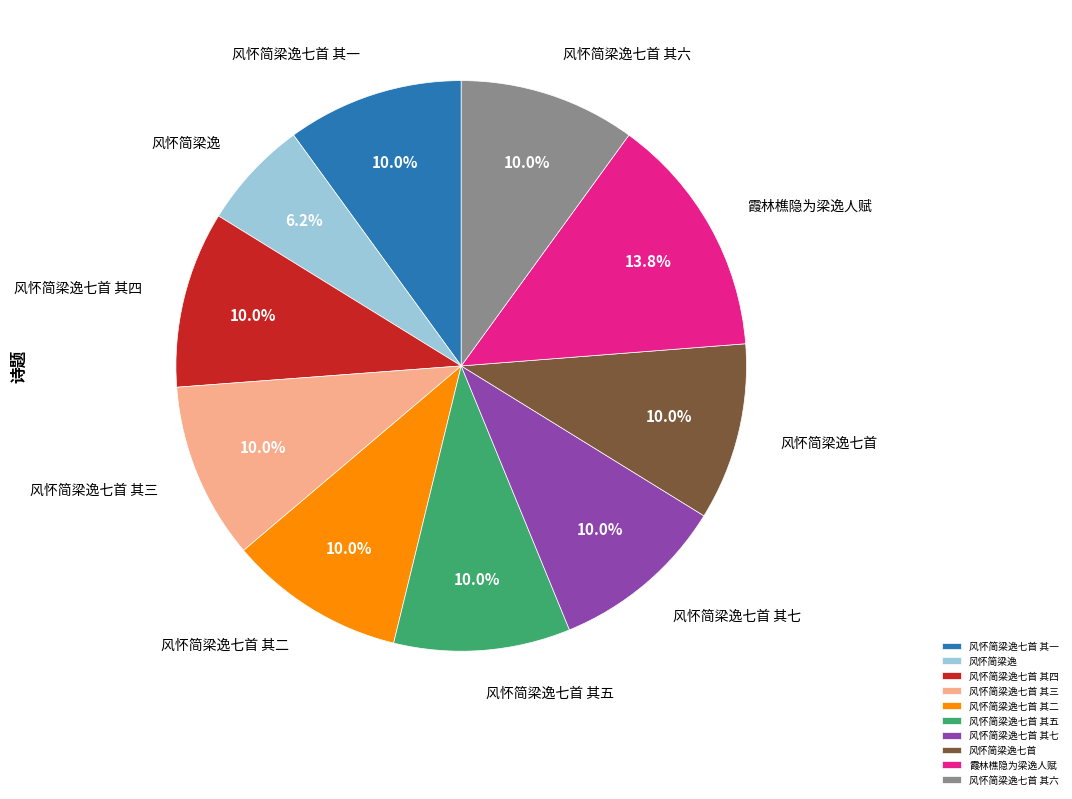

What percentage is the 霞林樵隐为梁逸人赋 slice, to the nearest percent?

14%